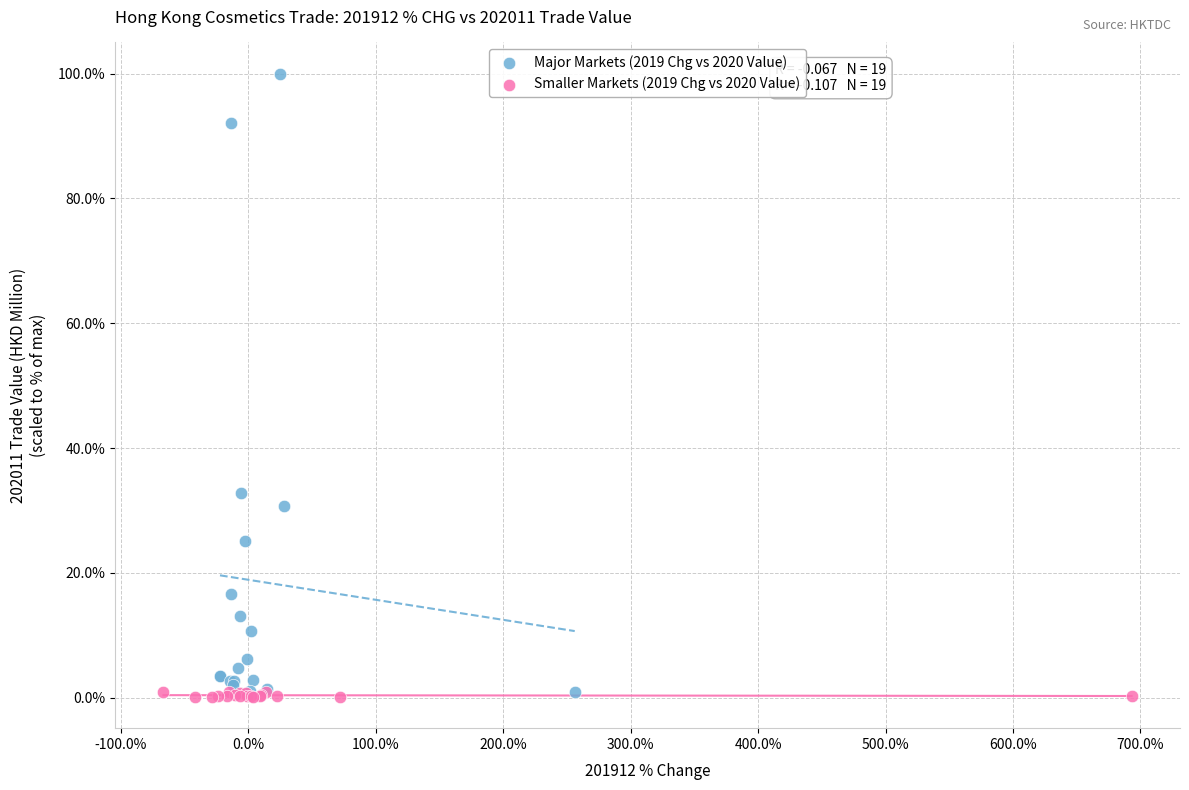

Which series has the widest spread of Y values?

Major Markets (2019 Chg vs 2020 Value)